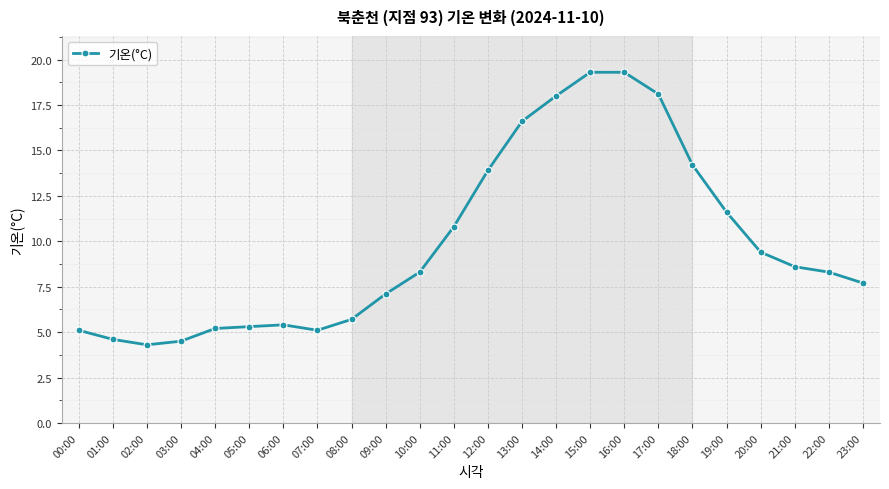

The chart shows a value of 21.7 at 12:00. True or false?

False